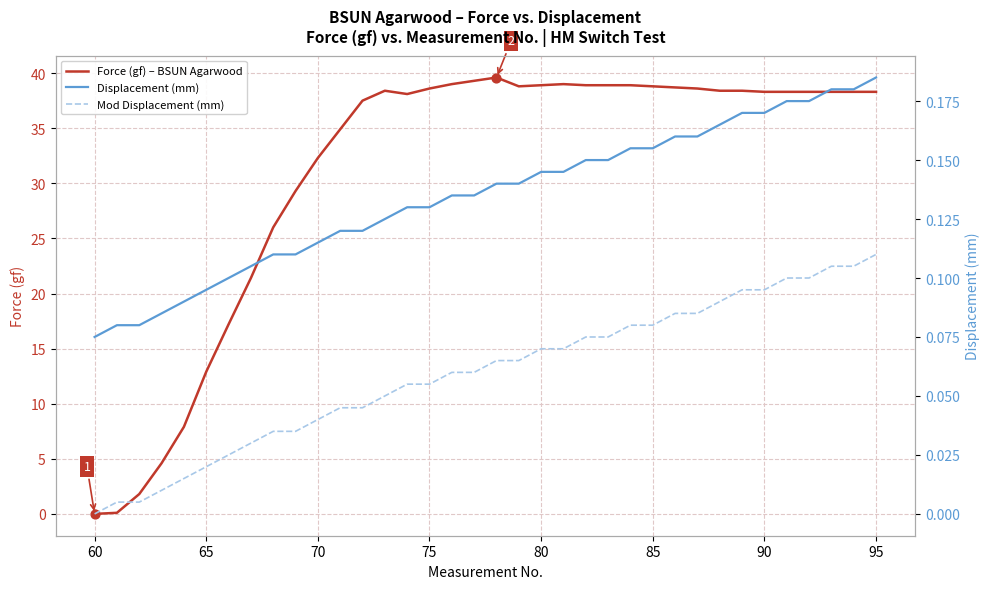

At how many categories does at least one series exceed 38?

23